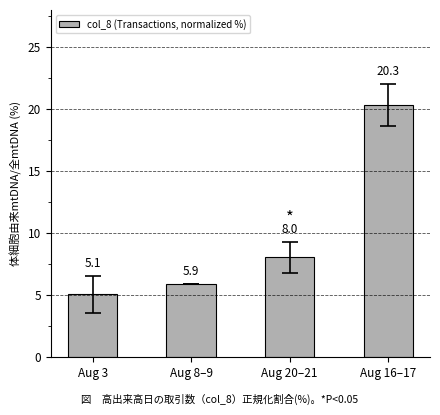

What is the sum of all values?

39.3